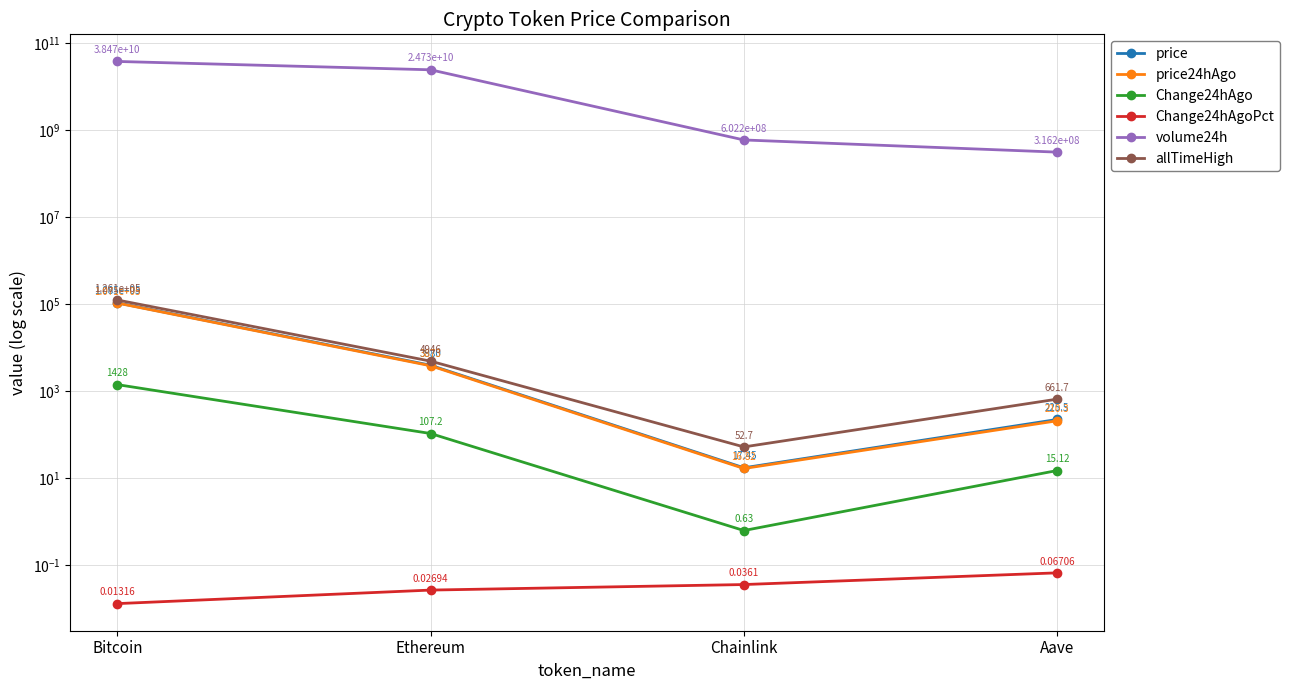

Where is the first local minimum for allTimeHigh?

Chainlink